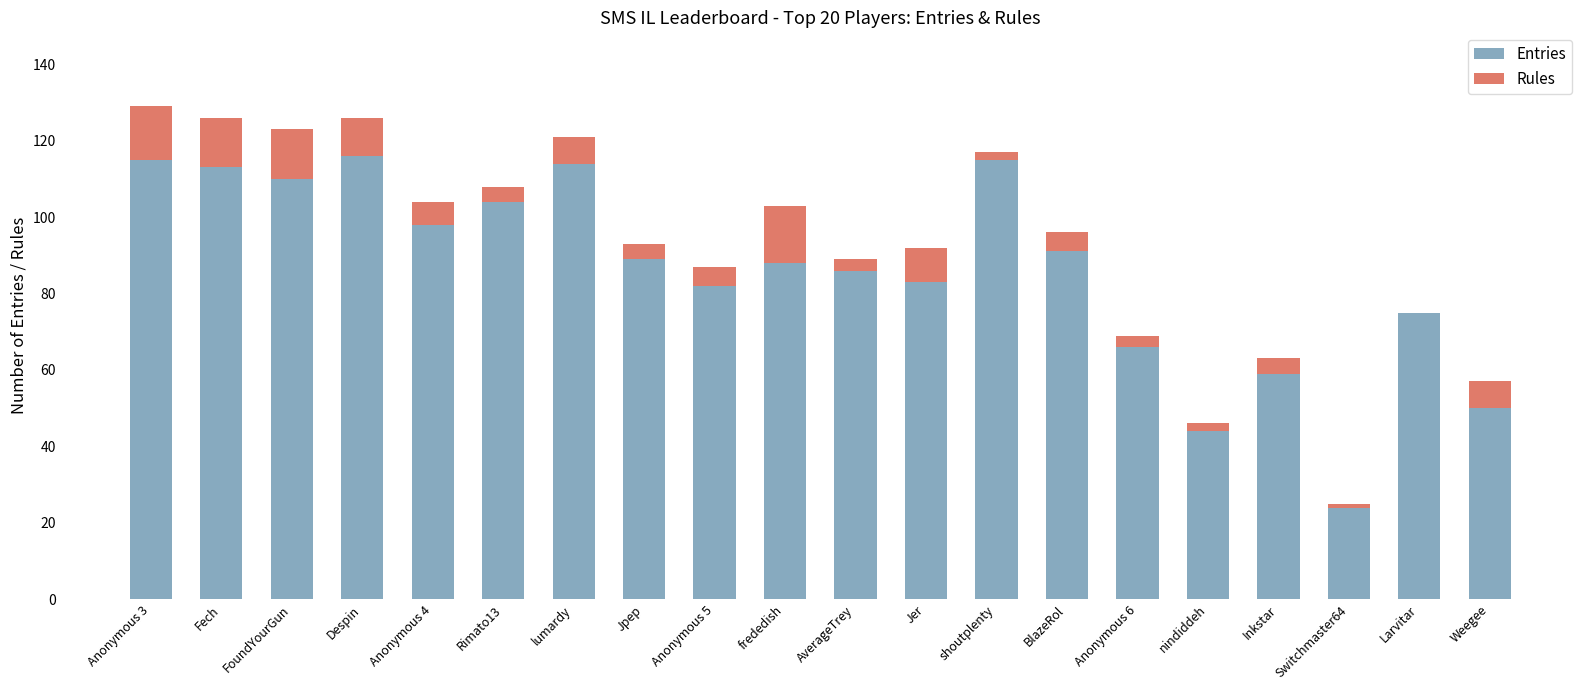

What is the total value across all series at FoundYourGun?

123